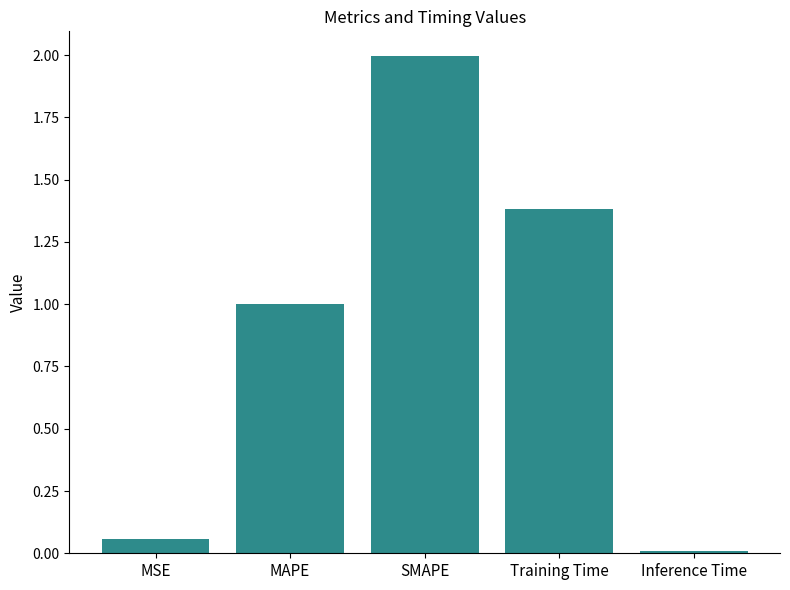

Is it true that the value at SMAPE is 2.0?

True